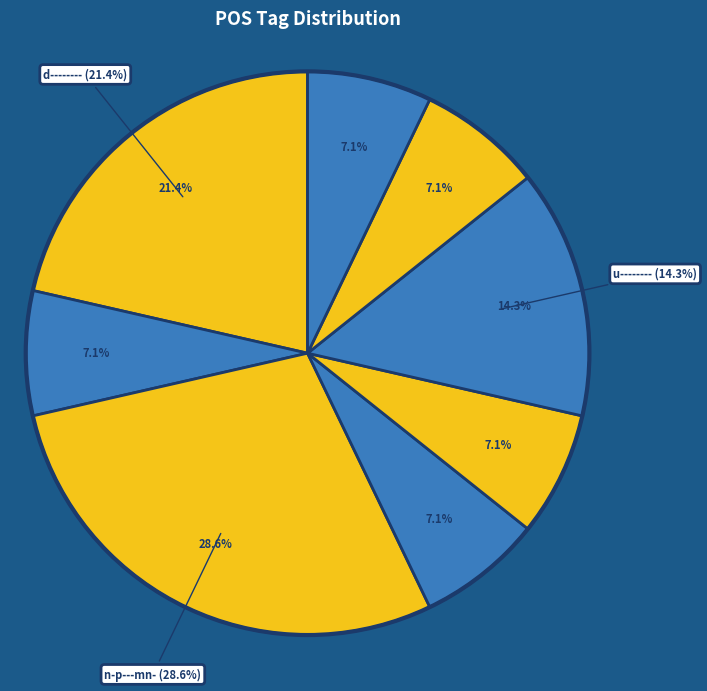

Is there a majority slice in this chart?

No